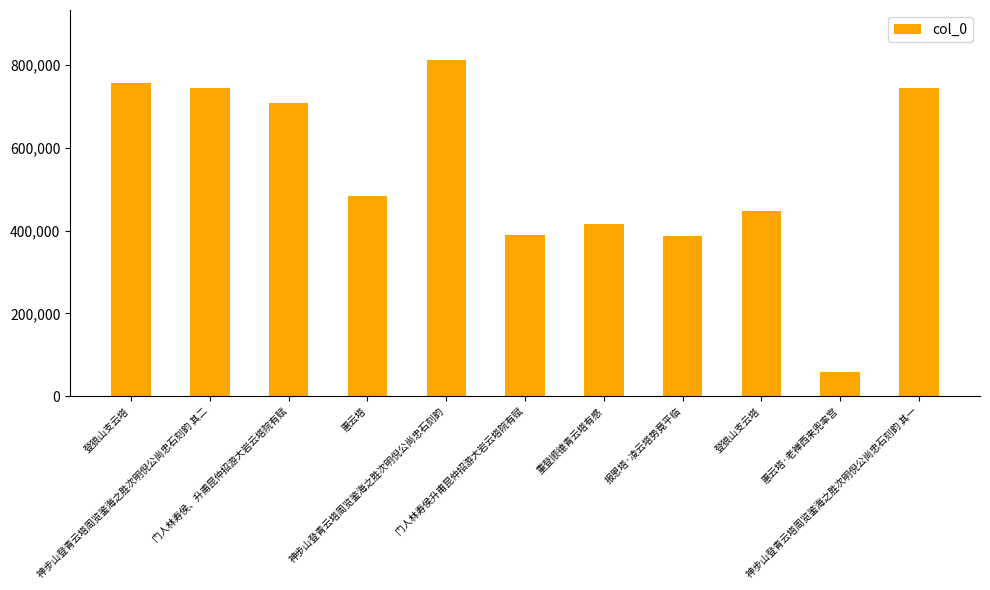

Approximately how many times larger is the value at 门人林寿侯、升甫昆仲招游大岩云塔院有赋 compared to 神步山登青云塔周览鉴海之胜次明倪公尚忠石刻韵 其二?

1.0